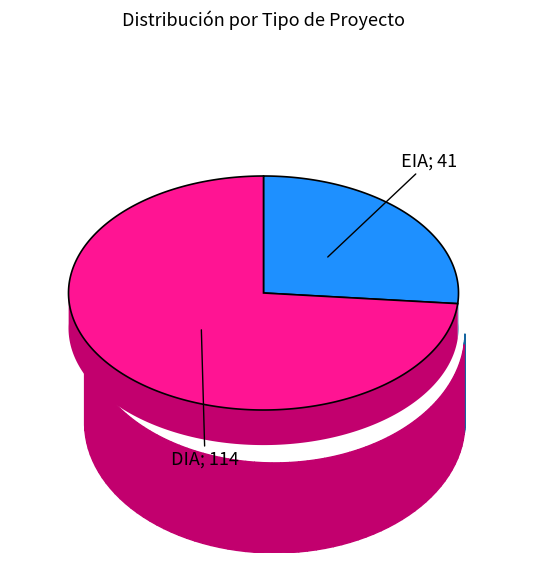

How many segments does this pie chart have?

2